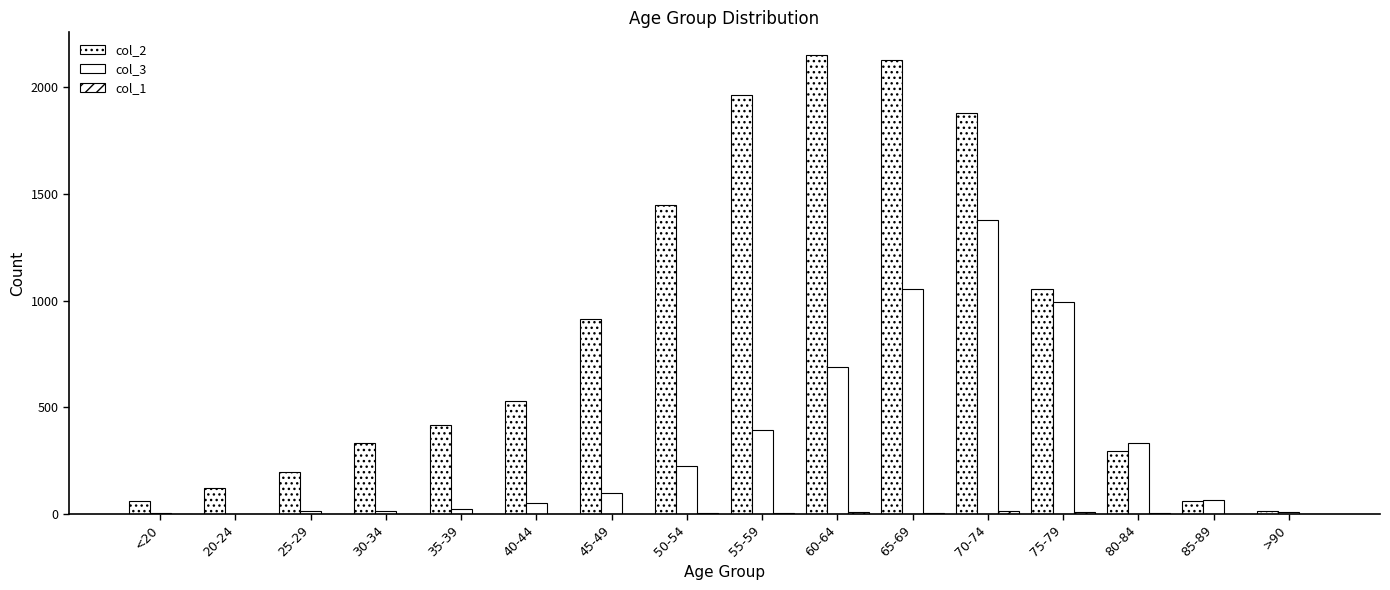

How many distinct data groups are displayed?

3